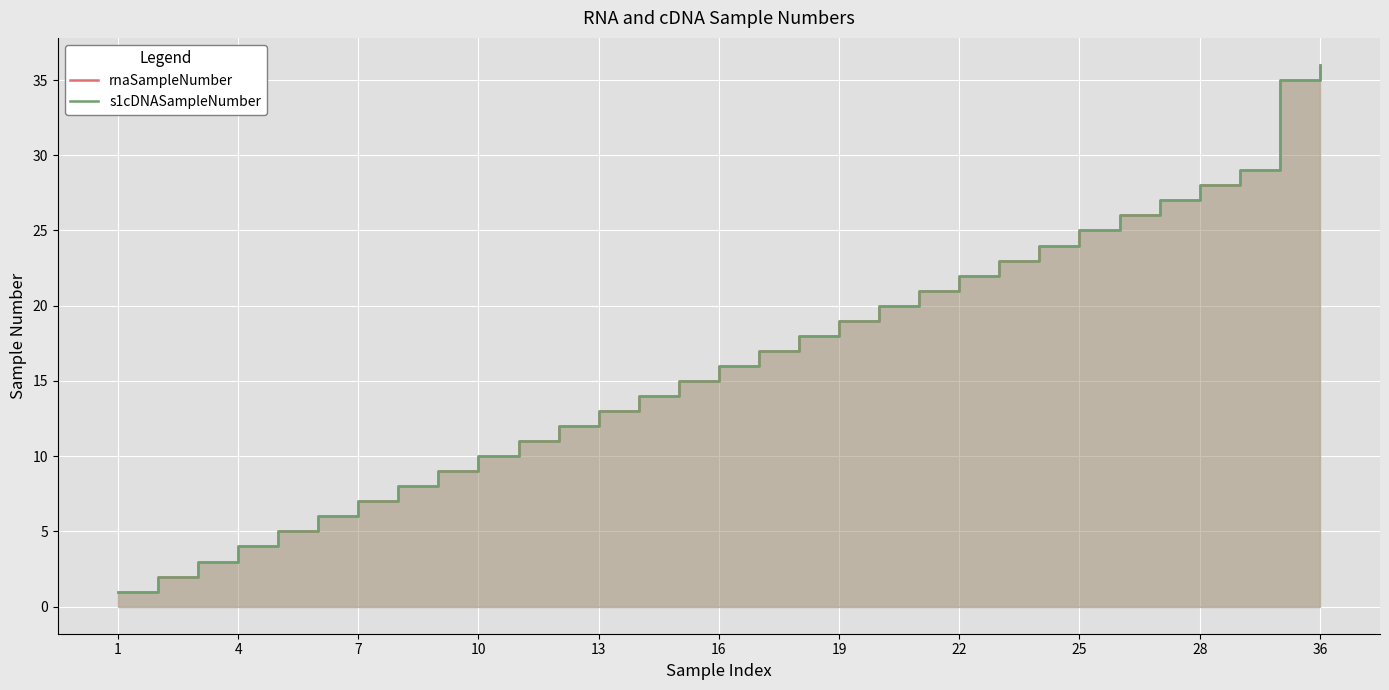

What is the greatest value displayed?

36